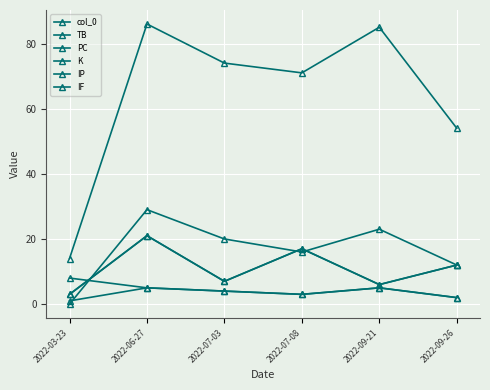

True or false: TB and col_0 intersect in this chart.

False